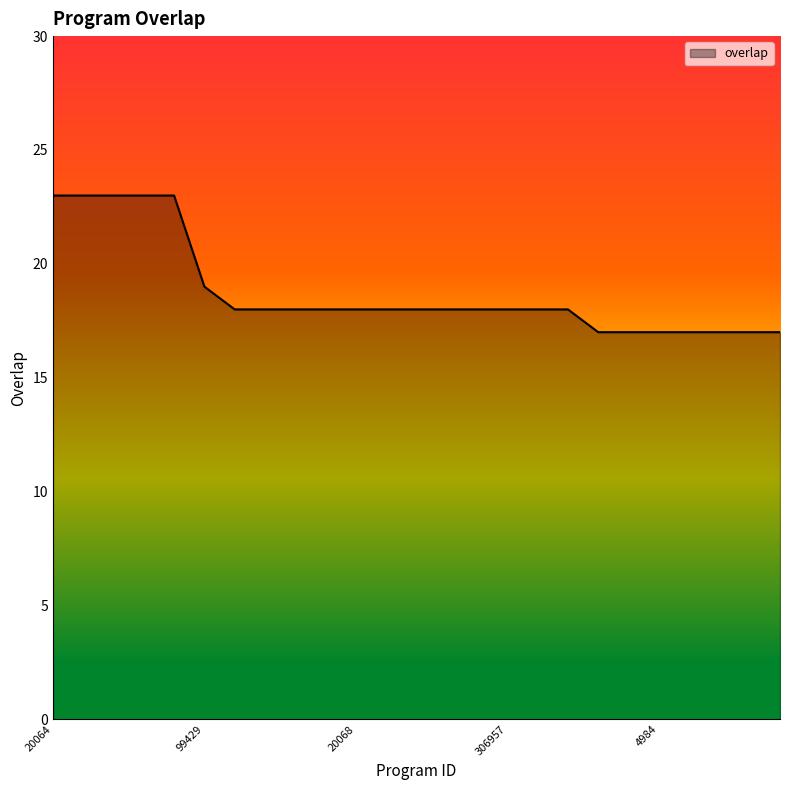

Count the values in the range 17 to 18.

19